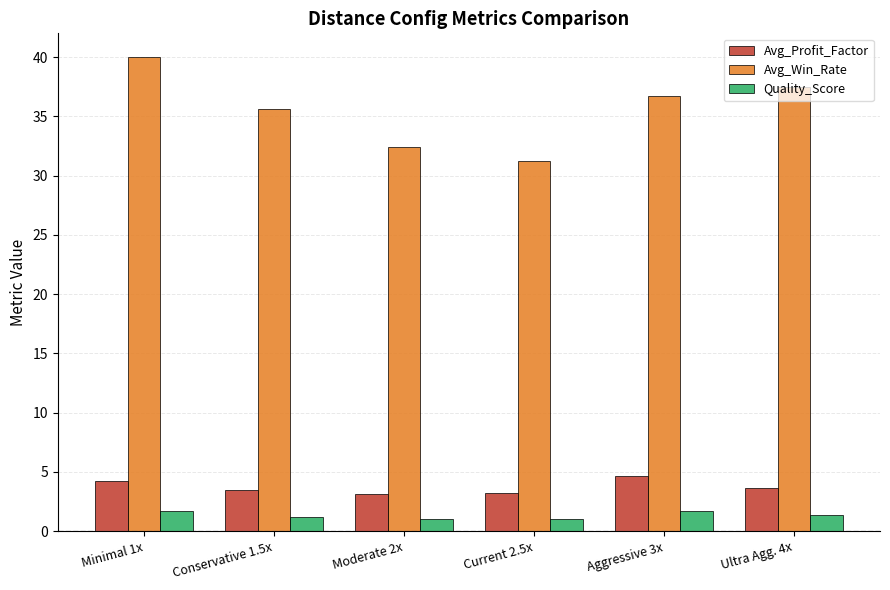

What is the label of the 1st bar from the left?

Minimal 1x